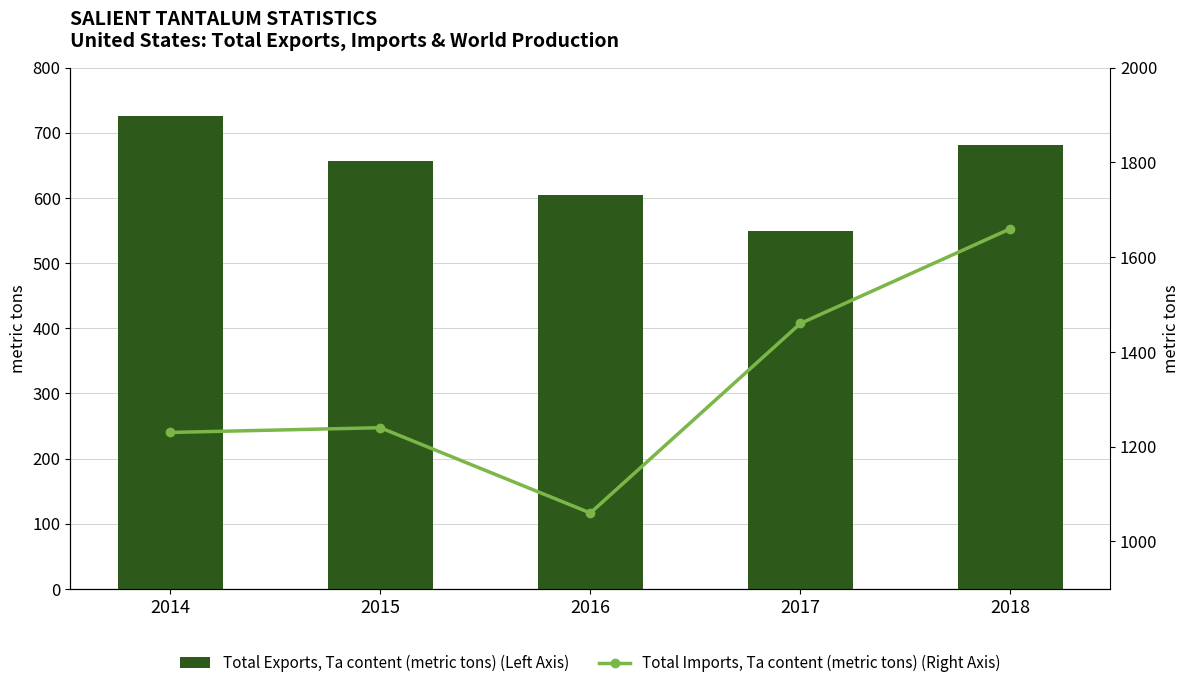

Reading left to right, what are all the values shown in this chart?

Total Exports, Ta content (metric tons) (Left Axis): 725	657	604	549	681
Total Imports, Ta content (metric tons) (Right Axis): 1230	1240	1060	1460	1660